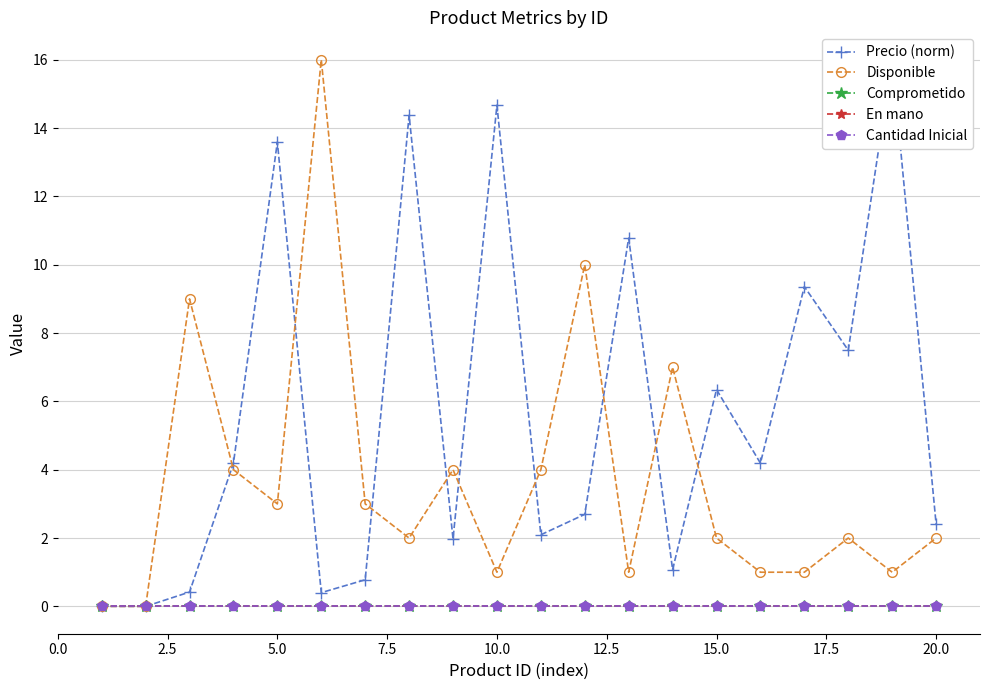

The Cantidad Inicial series shows 0.0 at 12.5. True or false?

True